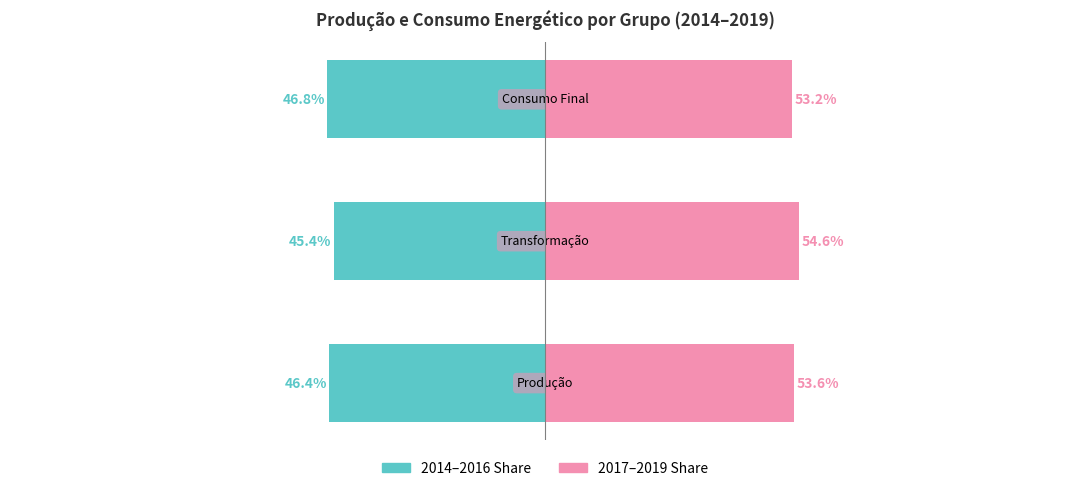

Where does the 2014–2016 Share series first go above -46?

1